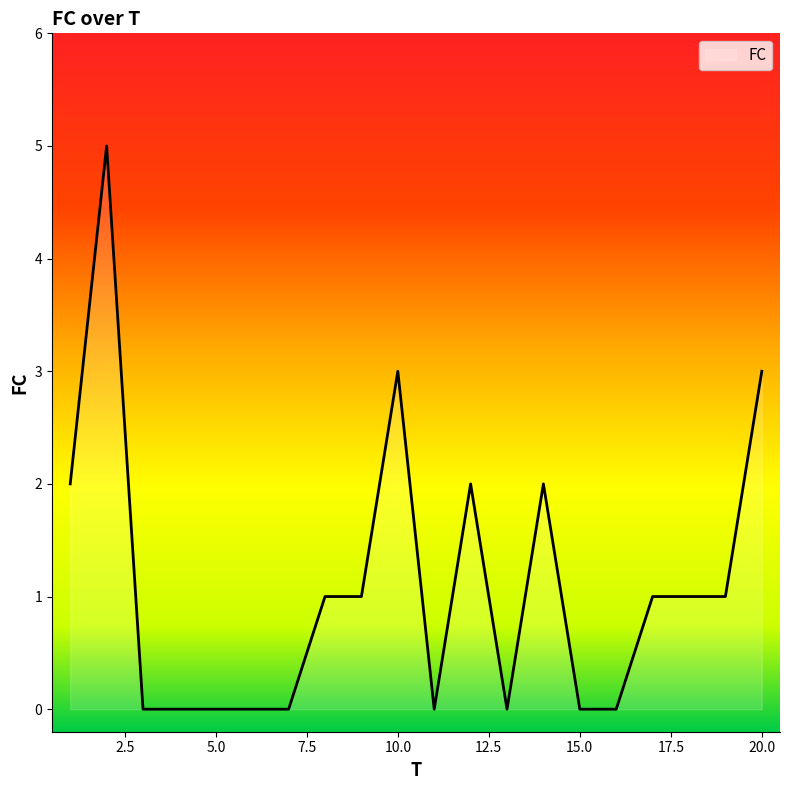

What is the difference between the maximum and minimum values?

5